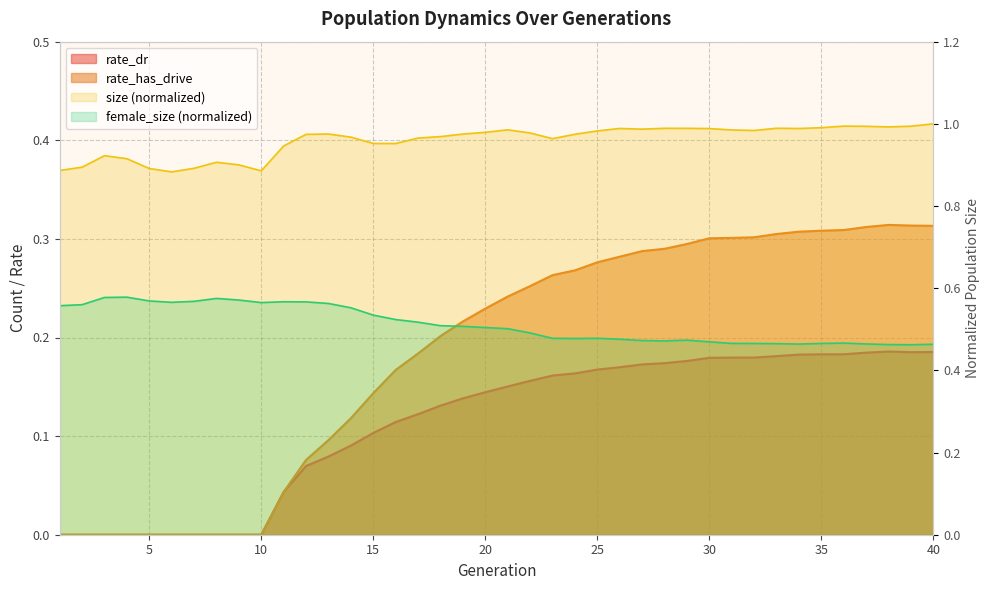

How many data points in rate_dr are above 0?

30